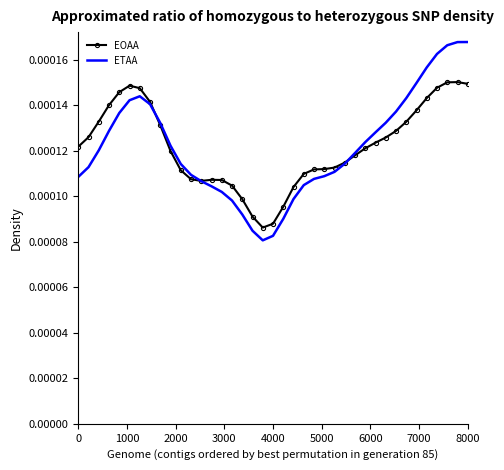

List the series in order of their peak value, highest first.

ETAA, EOAA